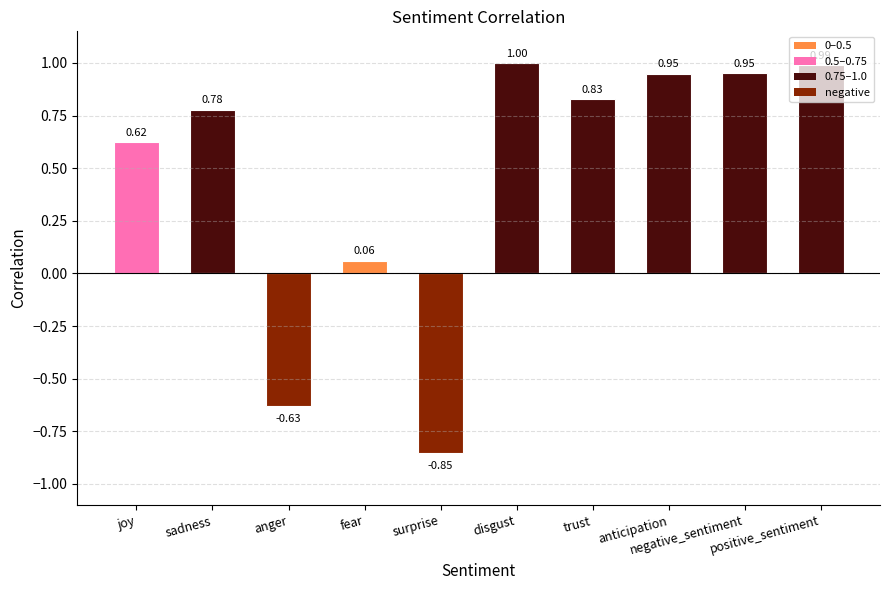

What is the difference between the maximum and minimum values?

1.9